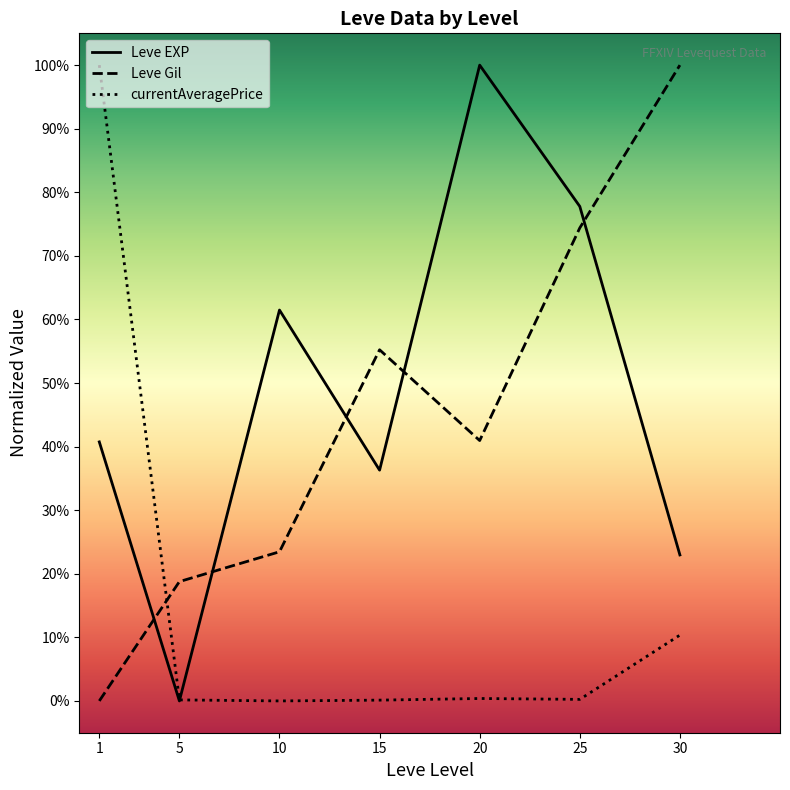

Between 10 and 1, which is larger?

10